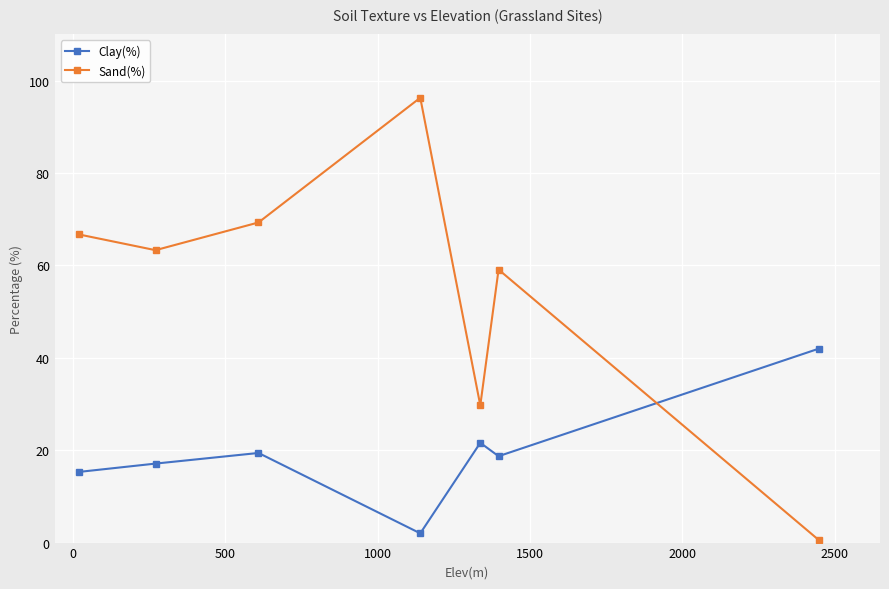

How many intersections are there between Sand(%) and Clay(%)?

1